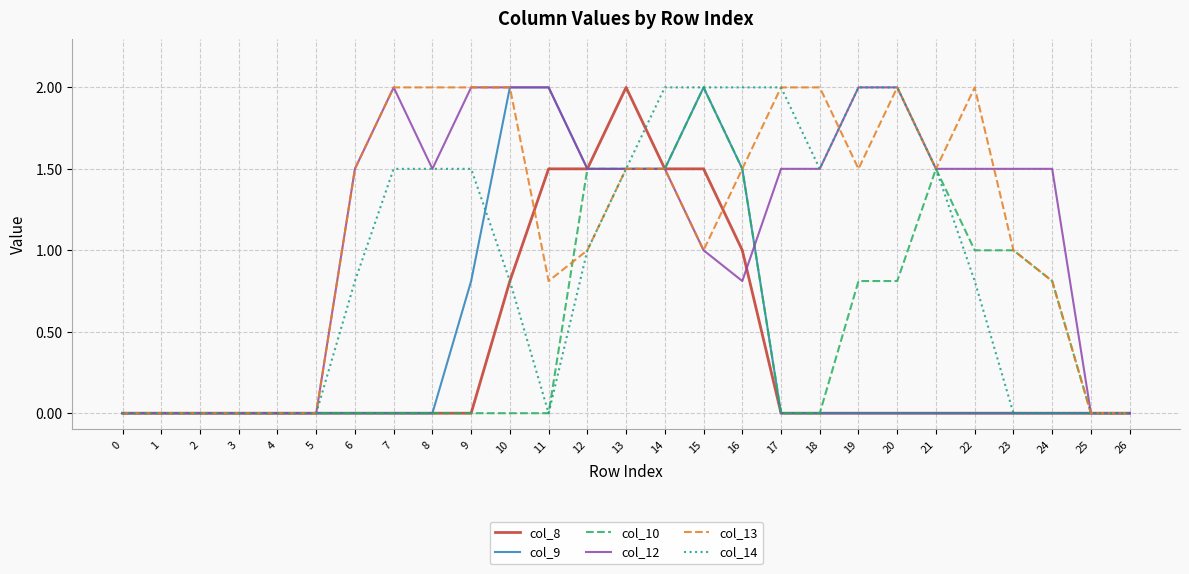

What is the greatest value displayed?

2.0